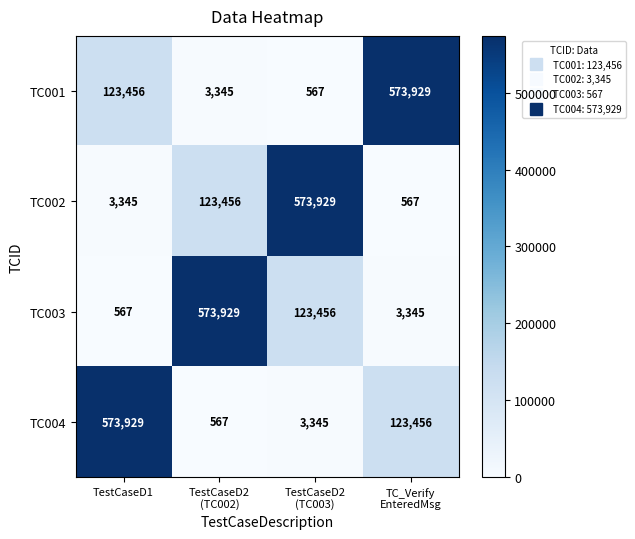

What is the average value of the TC002 series?

175324